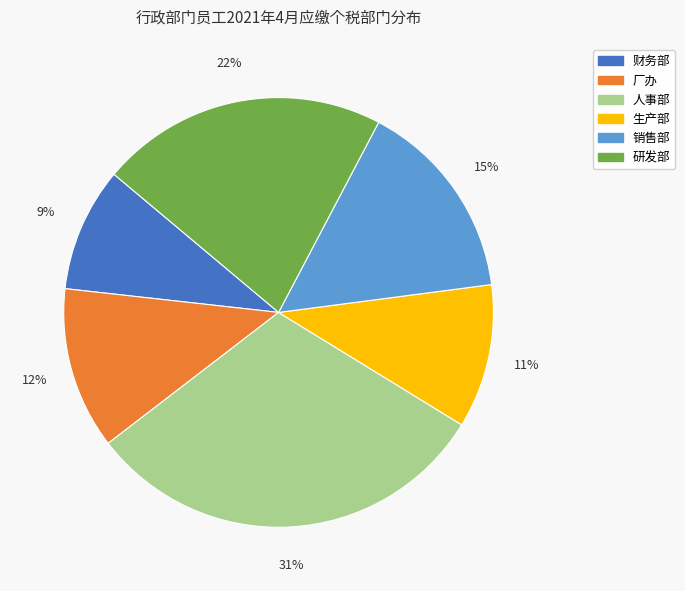

Is there any slice that represents more than half of the pie?

No